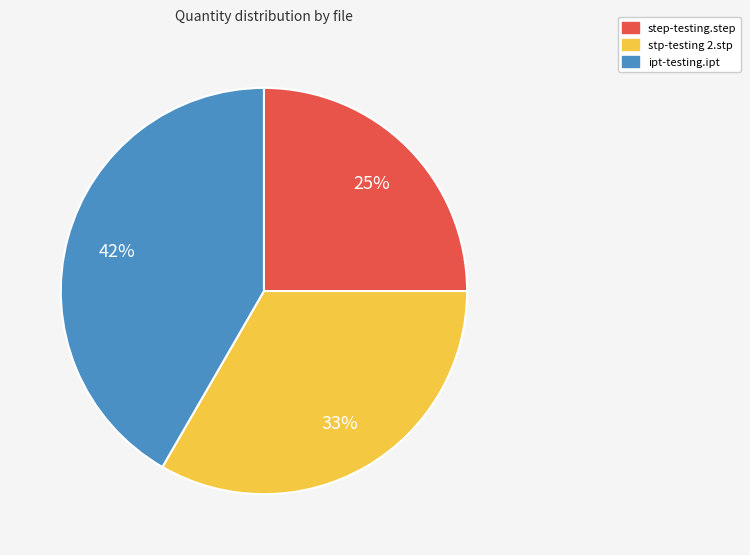

Rank the categories by value from highest to lowest.

ipt-testing.ipt, stp-testing 2.stp, step-testing.step